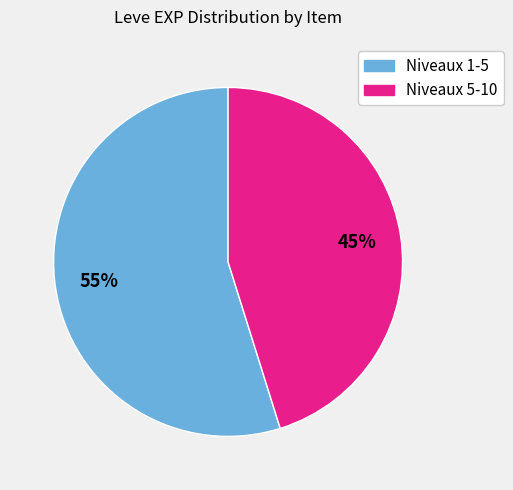

To the nearest percent, what is the difference between the largest and smallest slice percentages?

10%